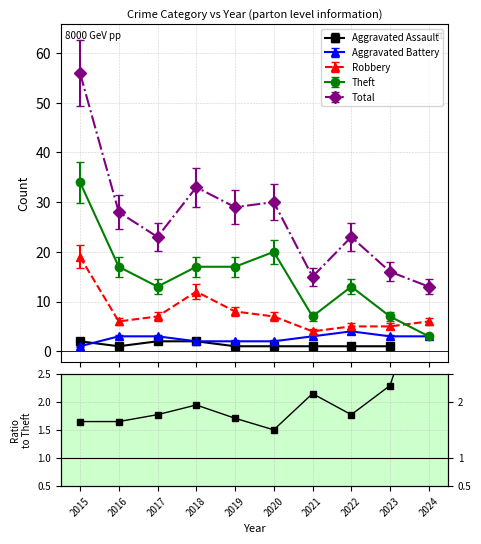

What is the change in value from 2020 to 2022?

+0.3